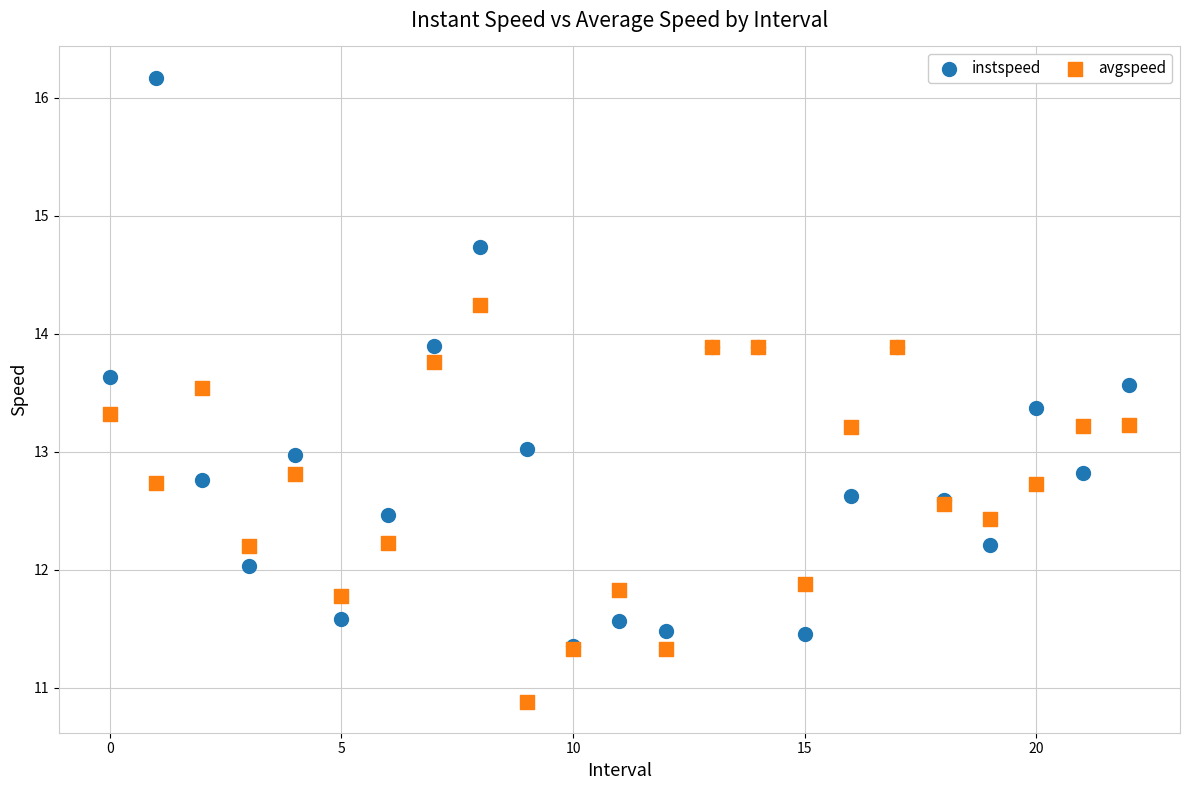

What are all the series names shown in the legend?

instspeed, avgspeed